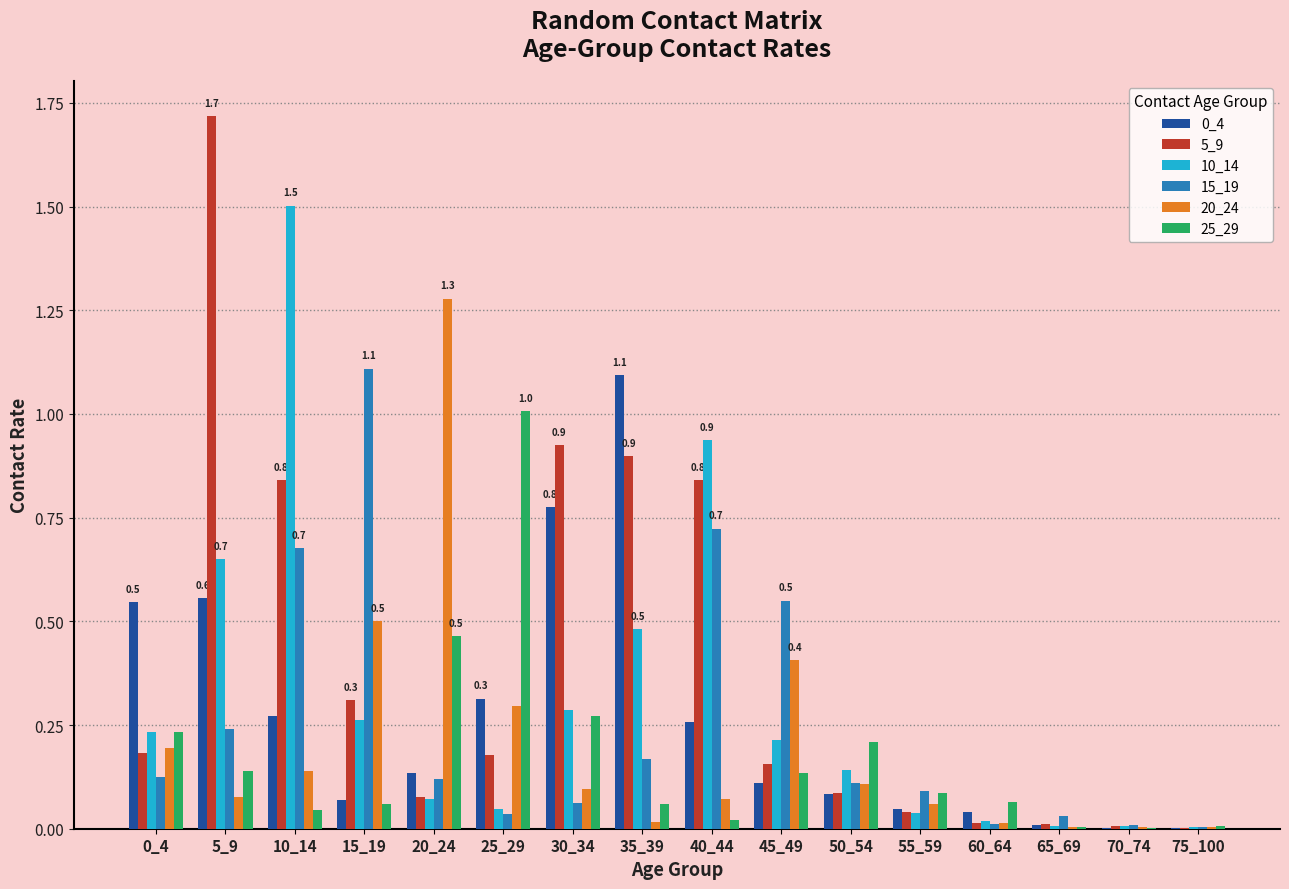

What is the sum of the 15_19 values at 5_9 and 50_54?

0.4